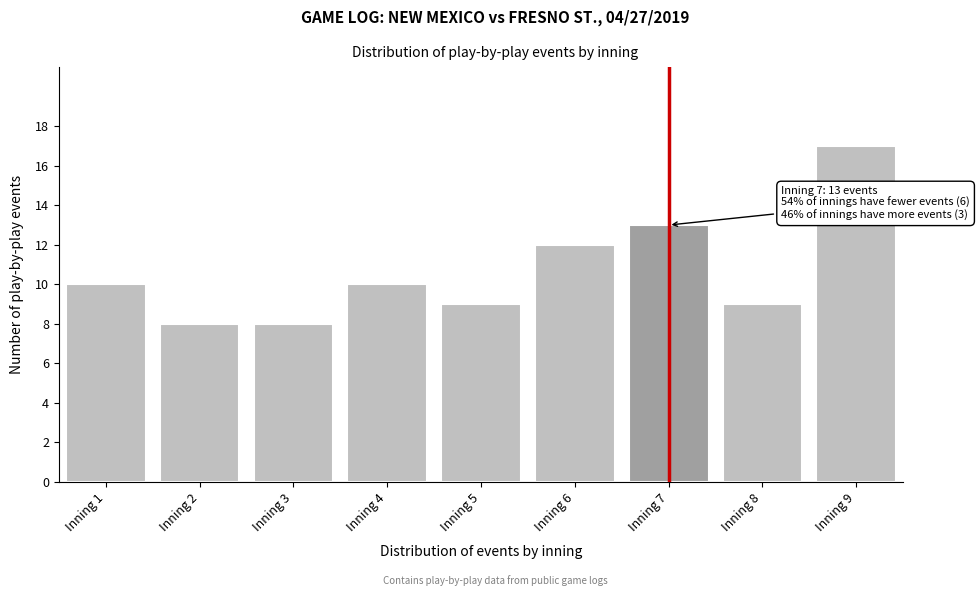

Reading left to right, list all the values displayed in this chart.

10	8	8	10	9	12	13	9	17